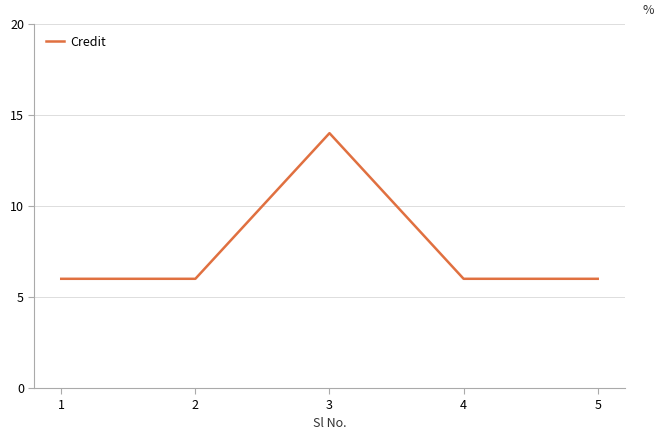

Approximately how many times larger is the value at 5 compared to 2?

1.0